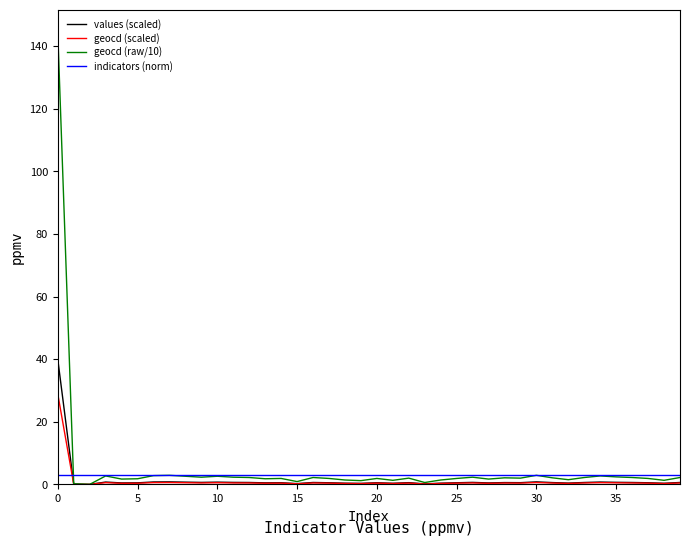

Which series ends up on top after the final intersection of indicators (norm) and values (scaled)?

indicators (norm)